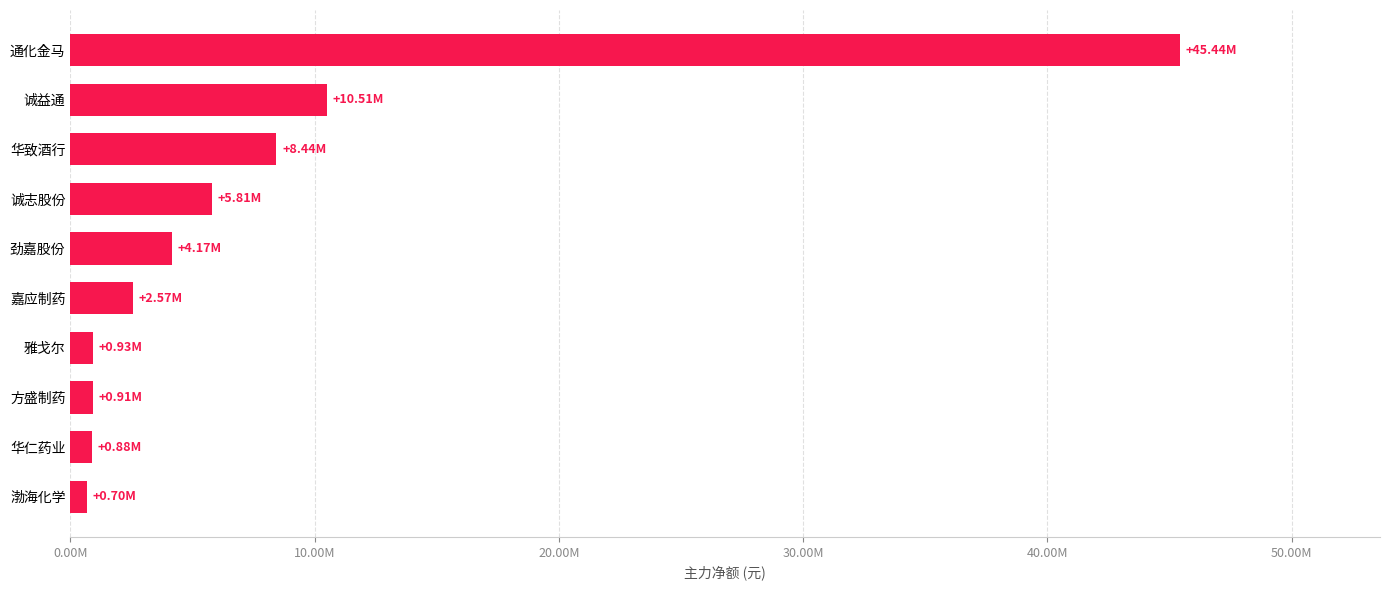

What is the difference between the second highest and minimum values?

9808036